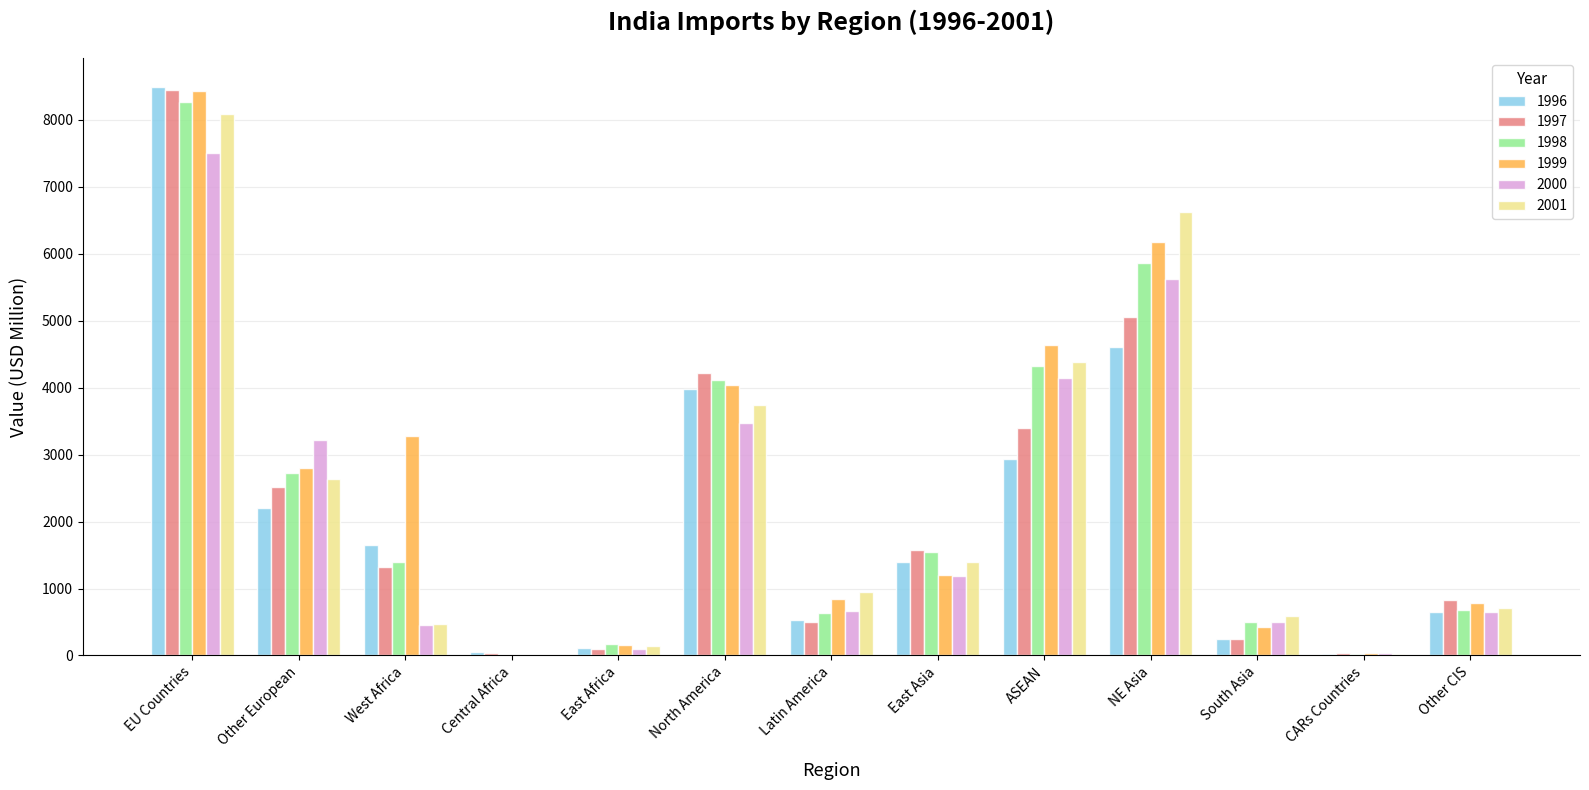

What is the highest value of the 1997 series?

8437.6